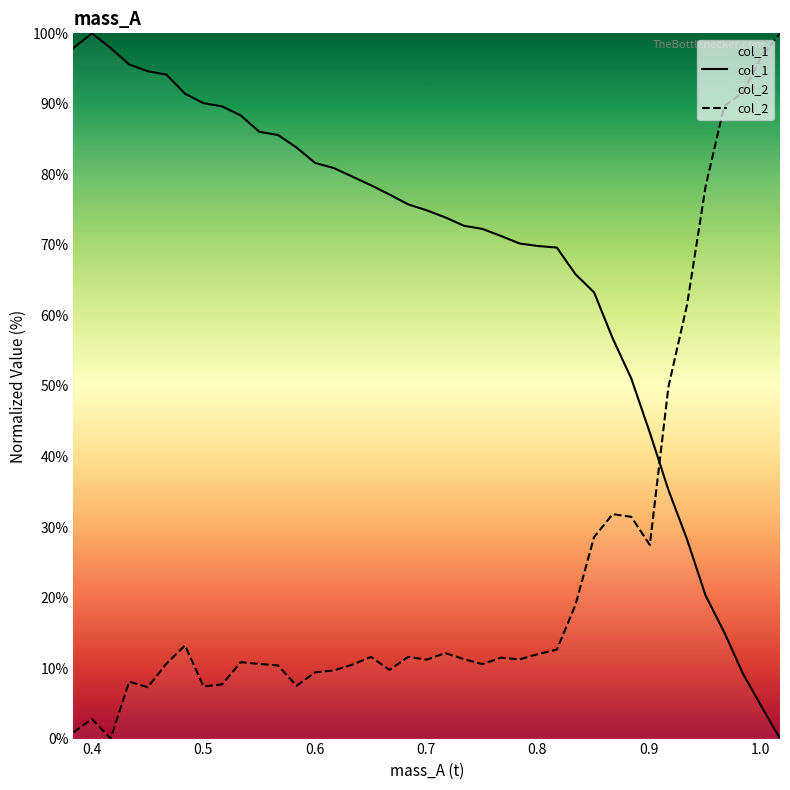

What is the maximum value for col_2?

100.0